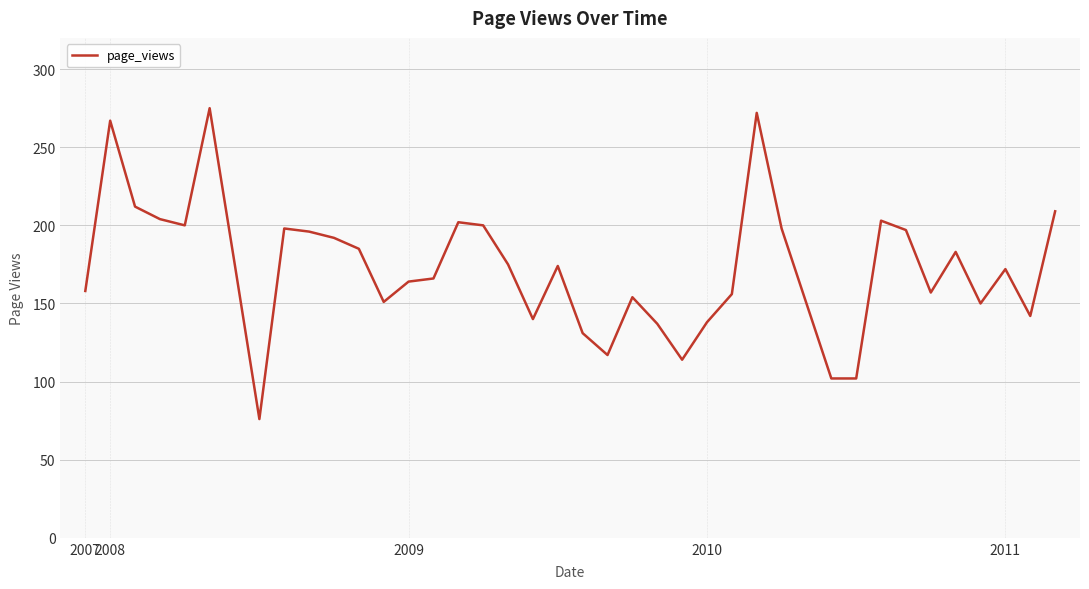

What is the difference between the maximum and minimum values?

199